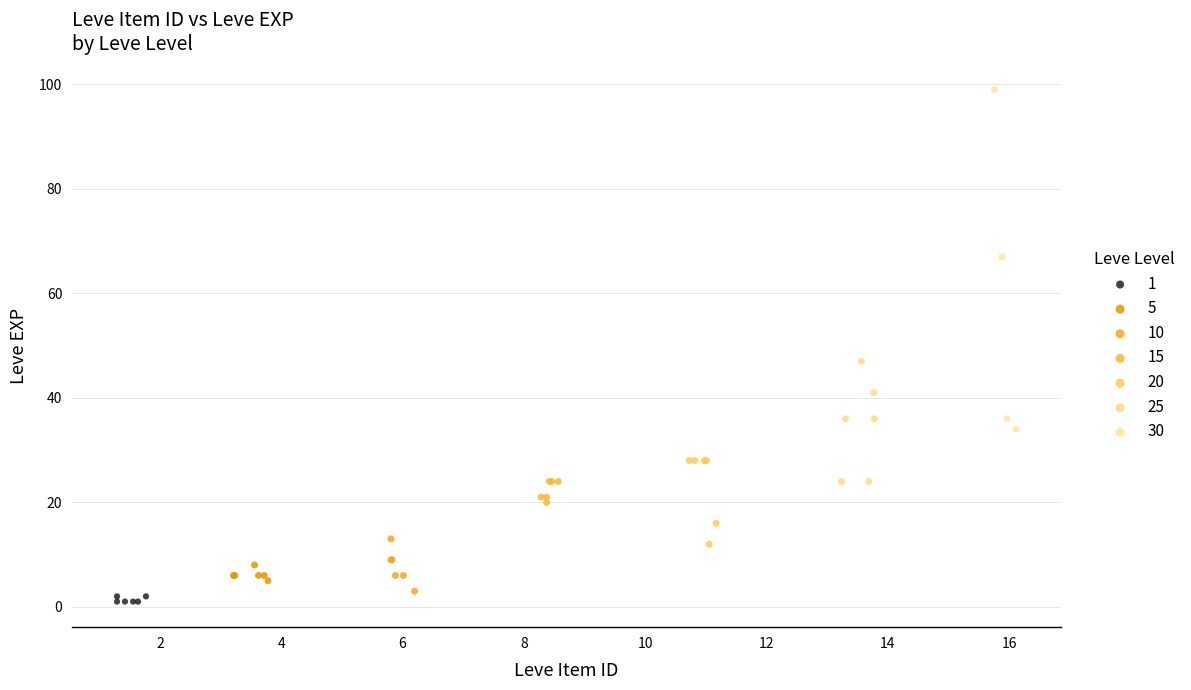

Which series has the widest spread of Y values?

30